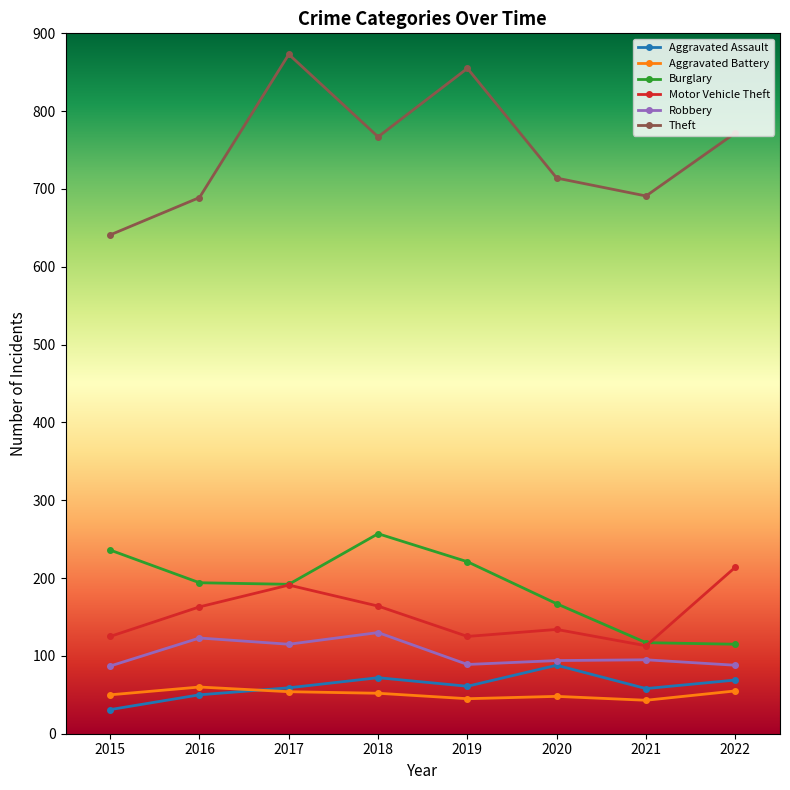

Which series has the widest spread of values?

Theft